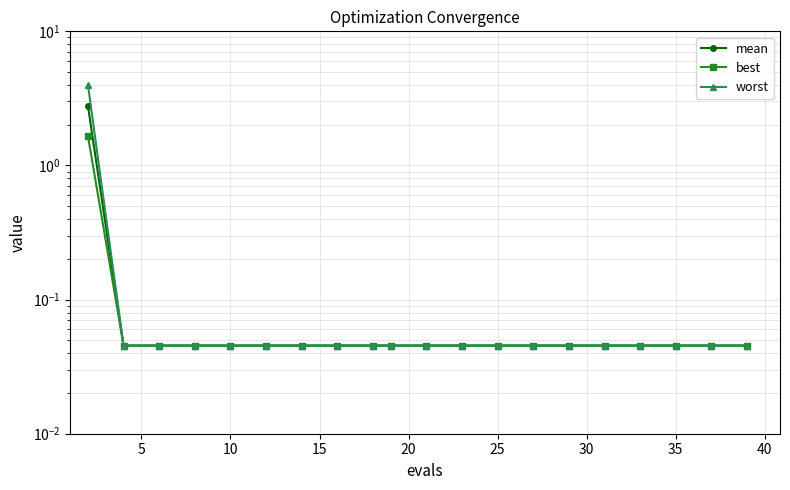

True or false: best and worst intersect in this chart.

False